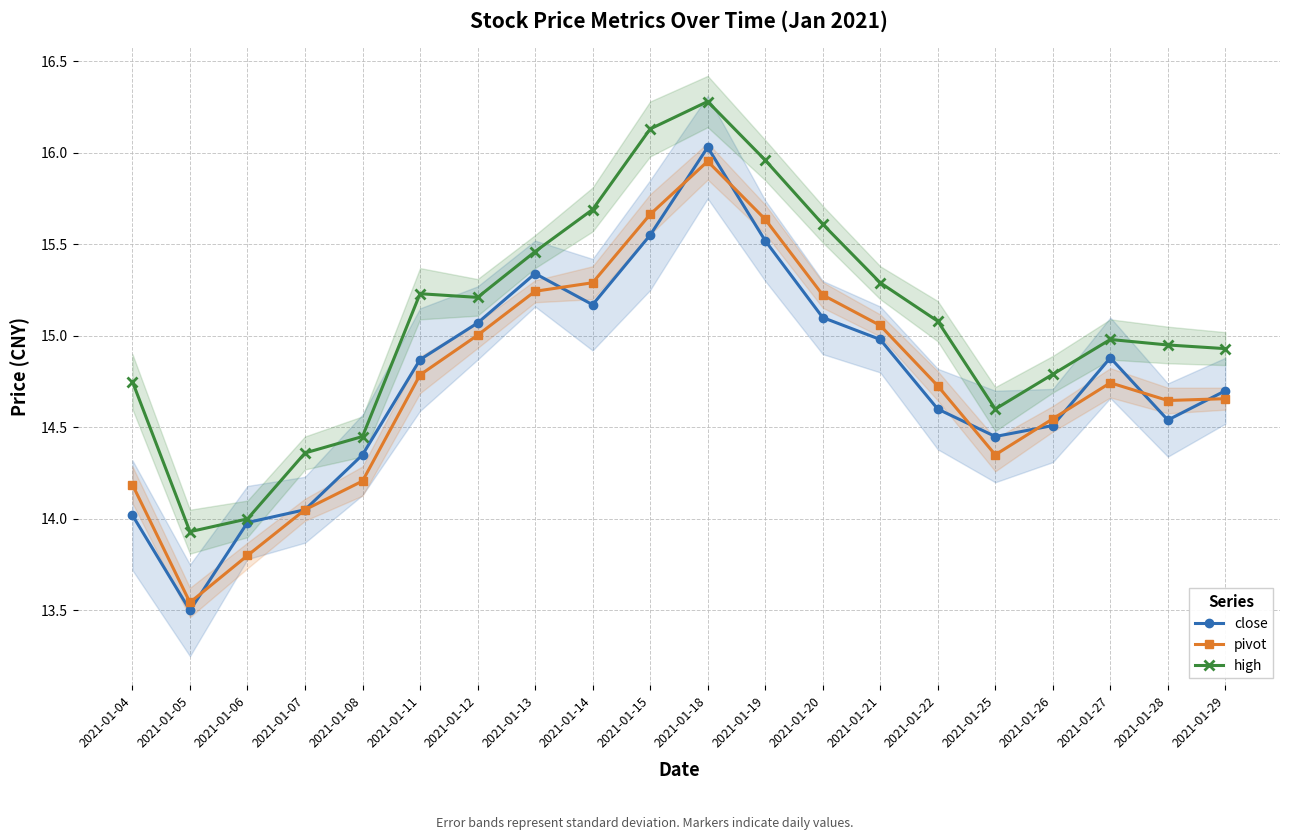

Count the number of data series in this chart.

3